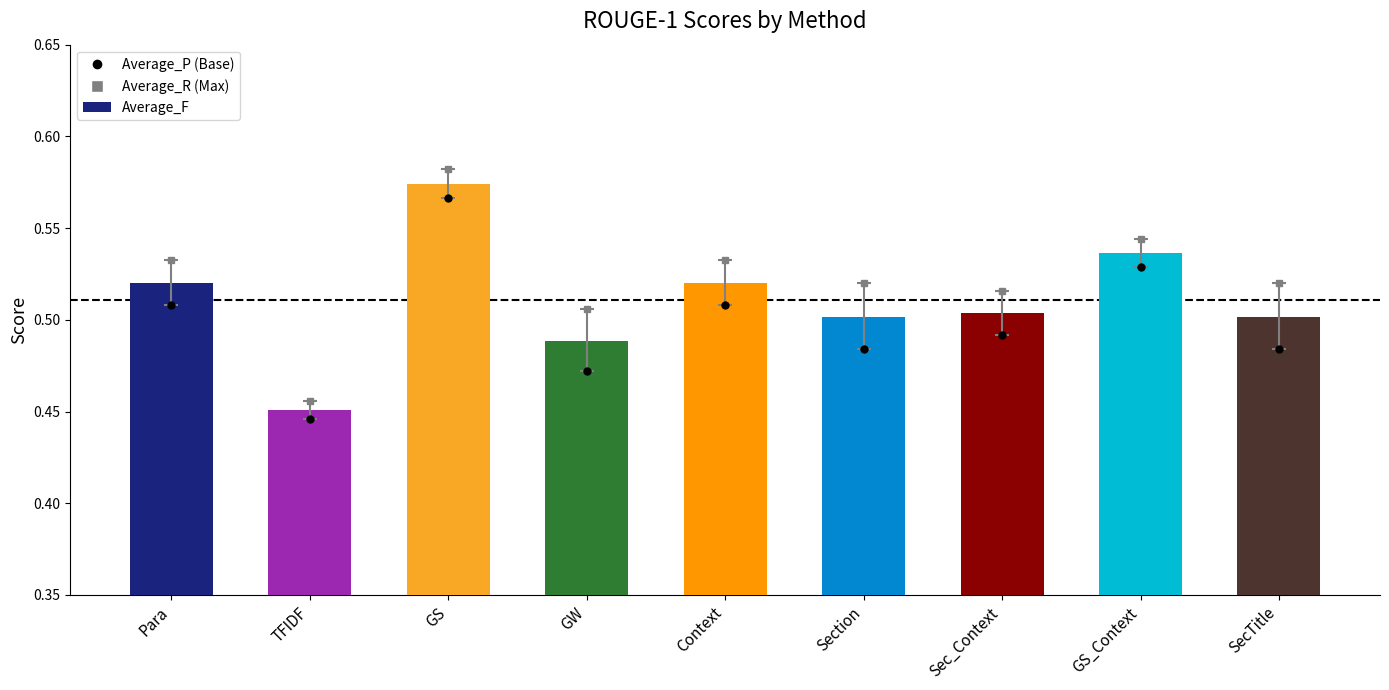

What position from the right is GS?

7